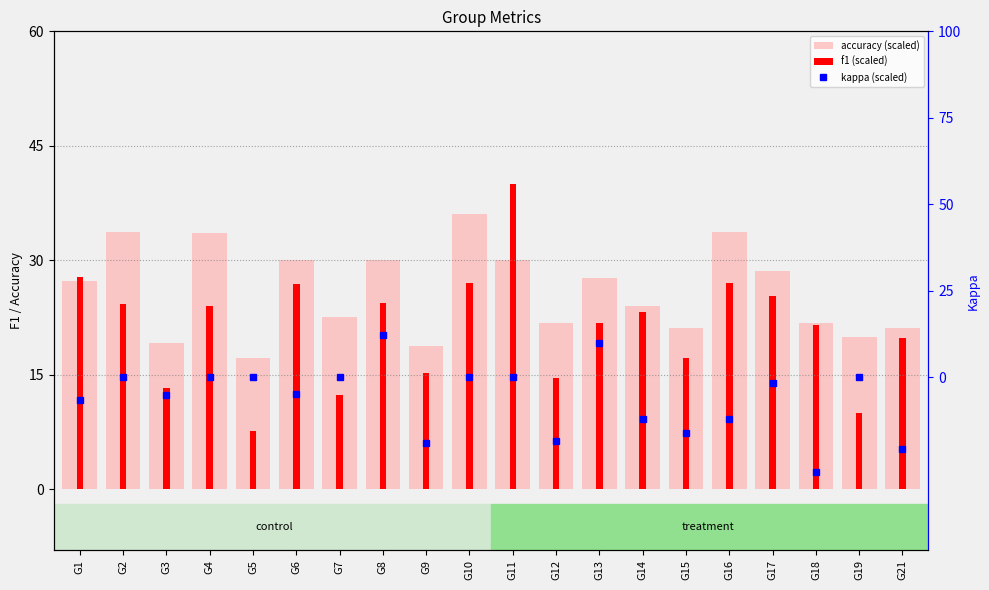

What is the sum of the accuracy (scaled) values at G5 and G6?

47.1